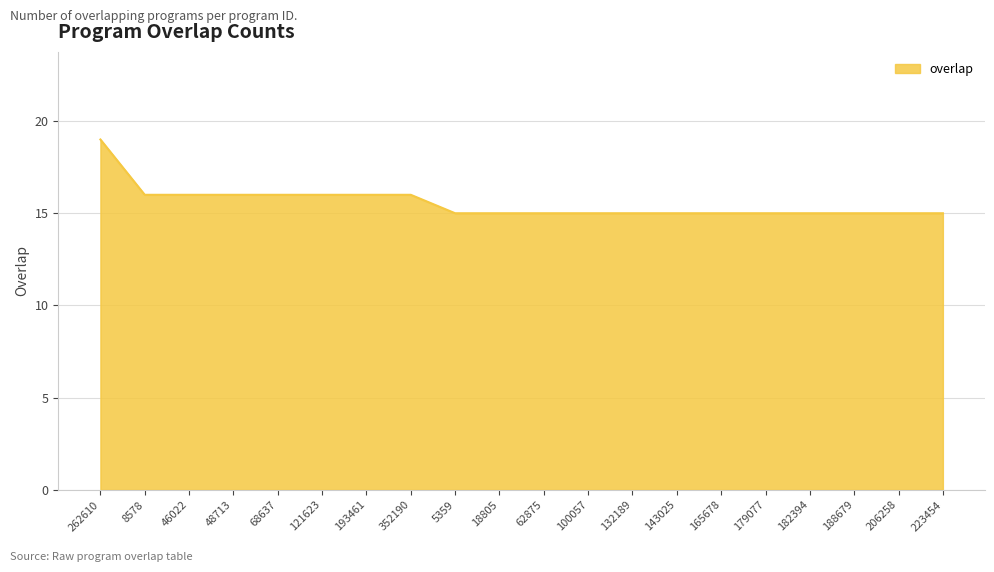

Which category has the highest value across all series?

262610